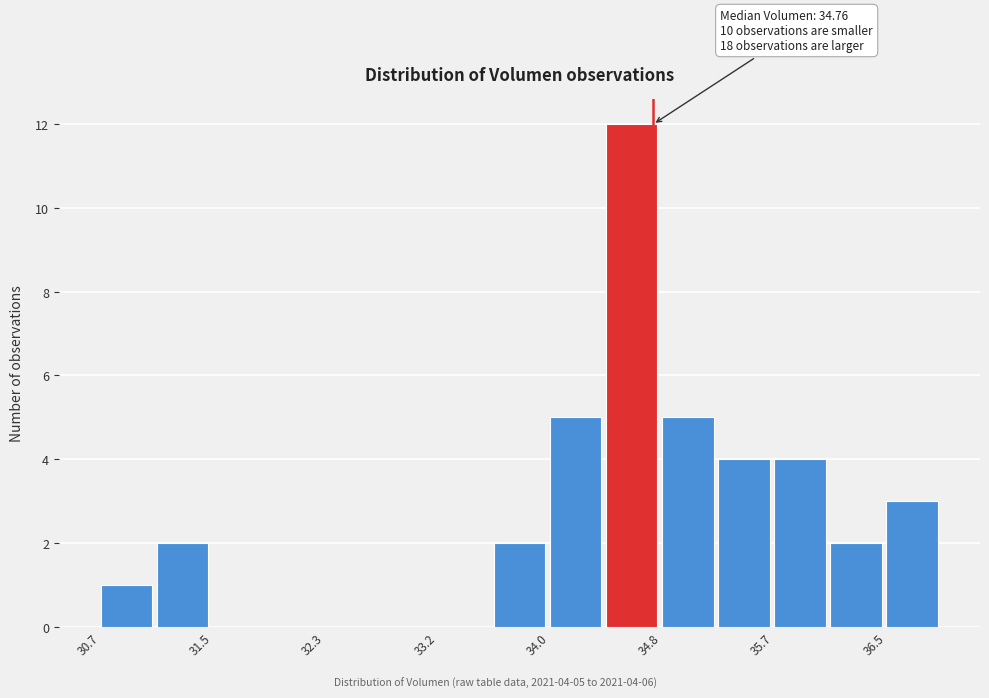

Which range on the x-axis has the tallest bar?

34.4 to 34.8